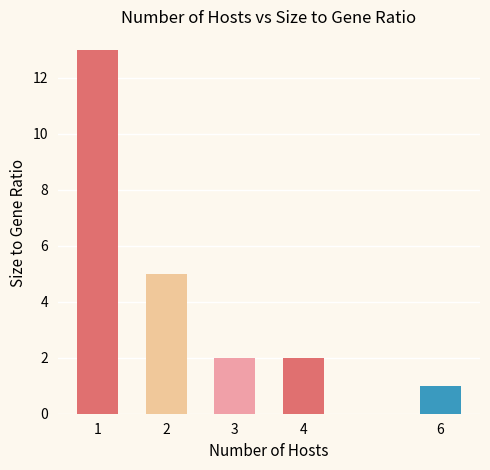

Where is the data nearest to the value 7?

2